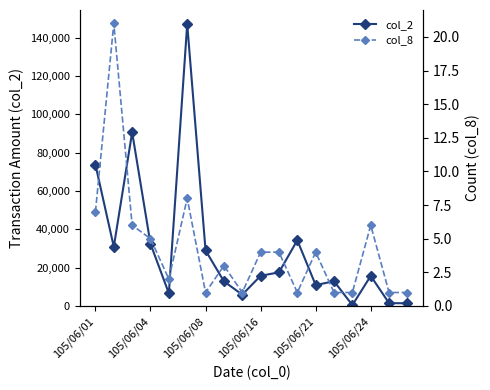

True or false: col_8 and col_2 intersect in this chart.

False